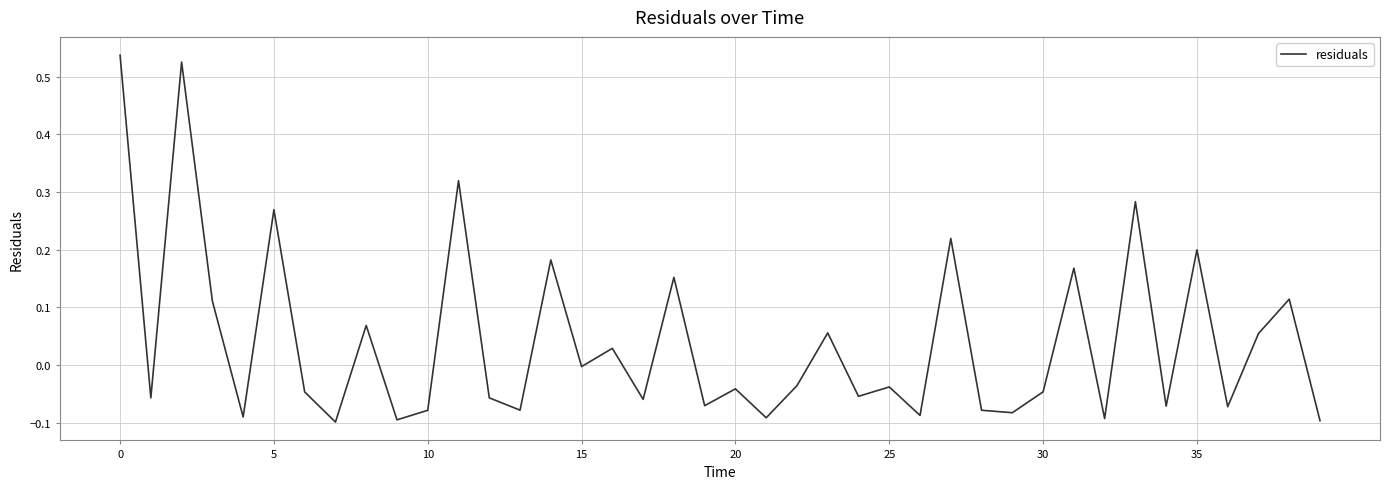

How many categories are shown in the chart?

40